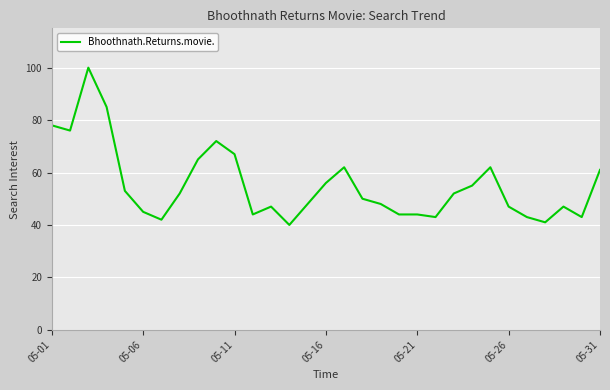

What is the minimum value shown in the chart?

40